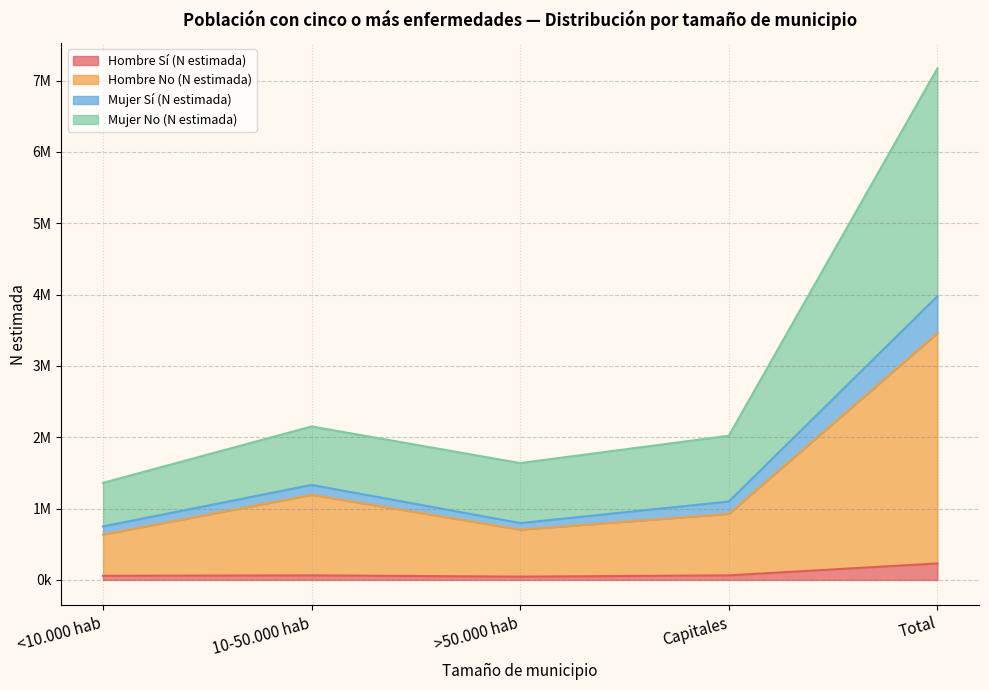

What are all the series names shown in the legend?

Hombre Sí (N estimada), Hombre No (N estimada), Mujer Sí (N estimada), Mujer No (N estimada)